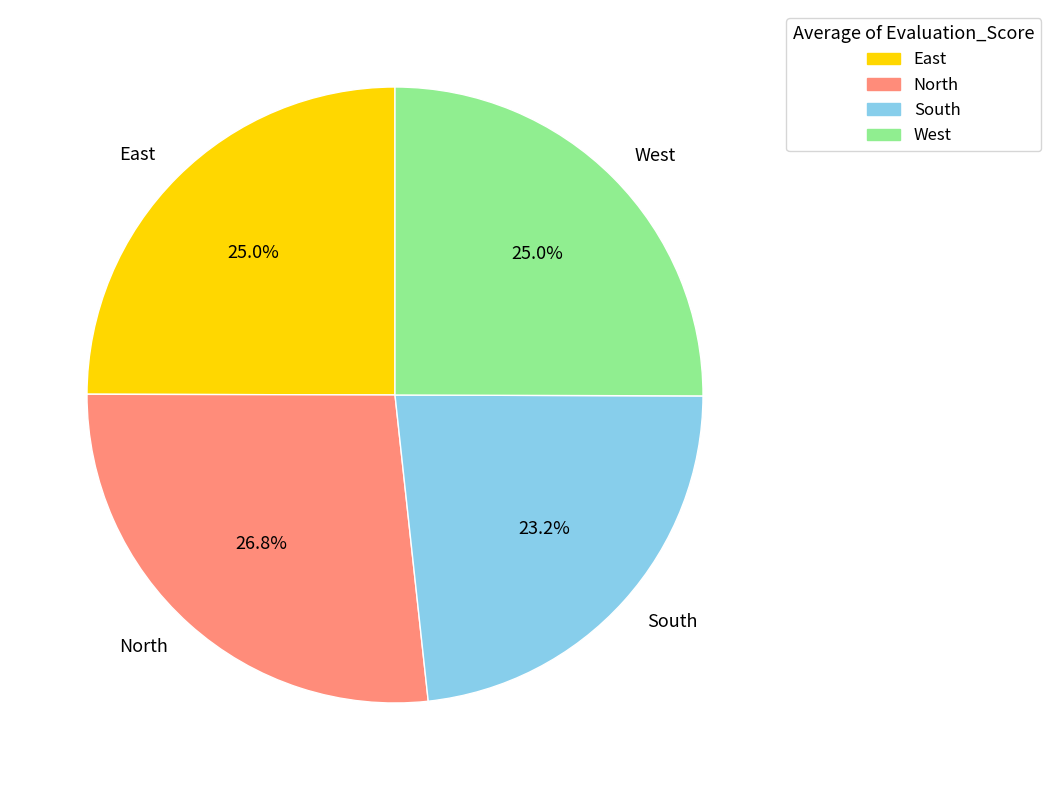

To the nearest percent, what percentage of the pie is West?

25%